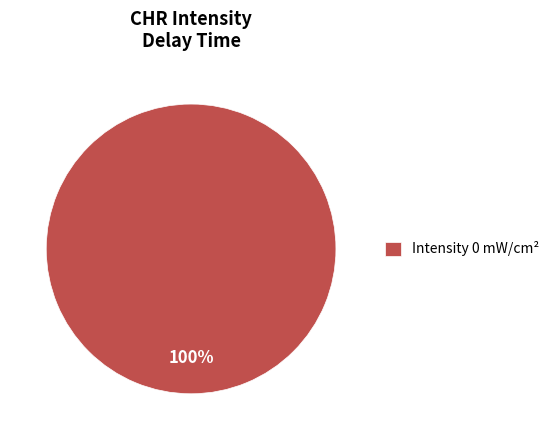

Is it true that Intensity 0 mW/cm² is 100% of the pie?

True